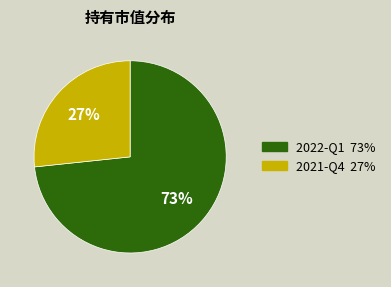

Combined, do 2022-Q1 and 2021-Q4 account for over 50%?

Yes